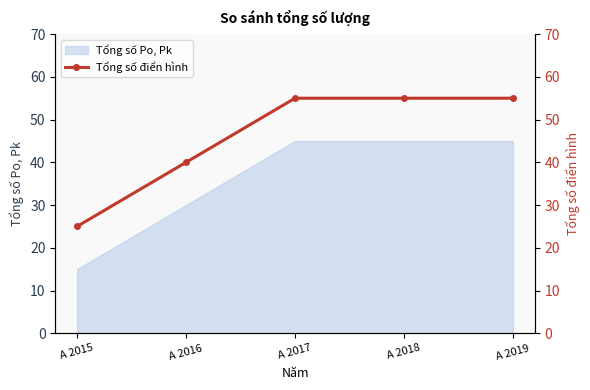

Reading left to right, extract all data points from this chart.

A 2015=25	A 2016=40	A 2017=55	A 2018=55	A 2019=55